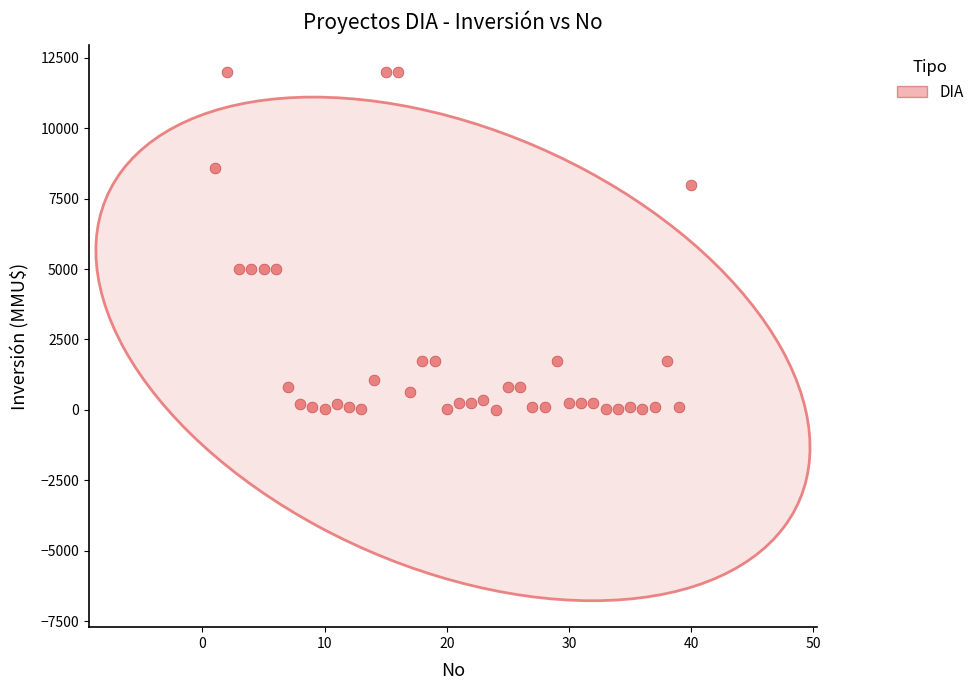

What is the range of X values (max minus min)?

39